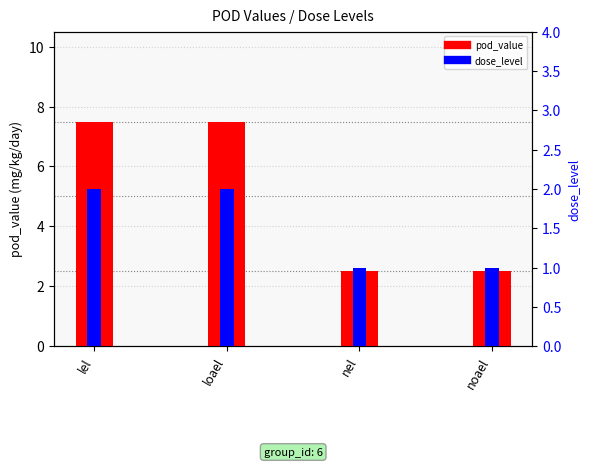

The pod_value series shows 3.5 at nel. True or false?

False